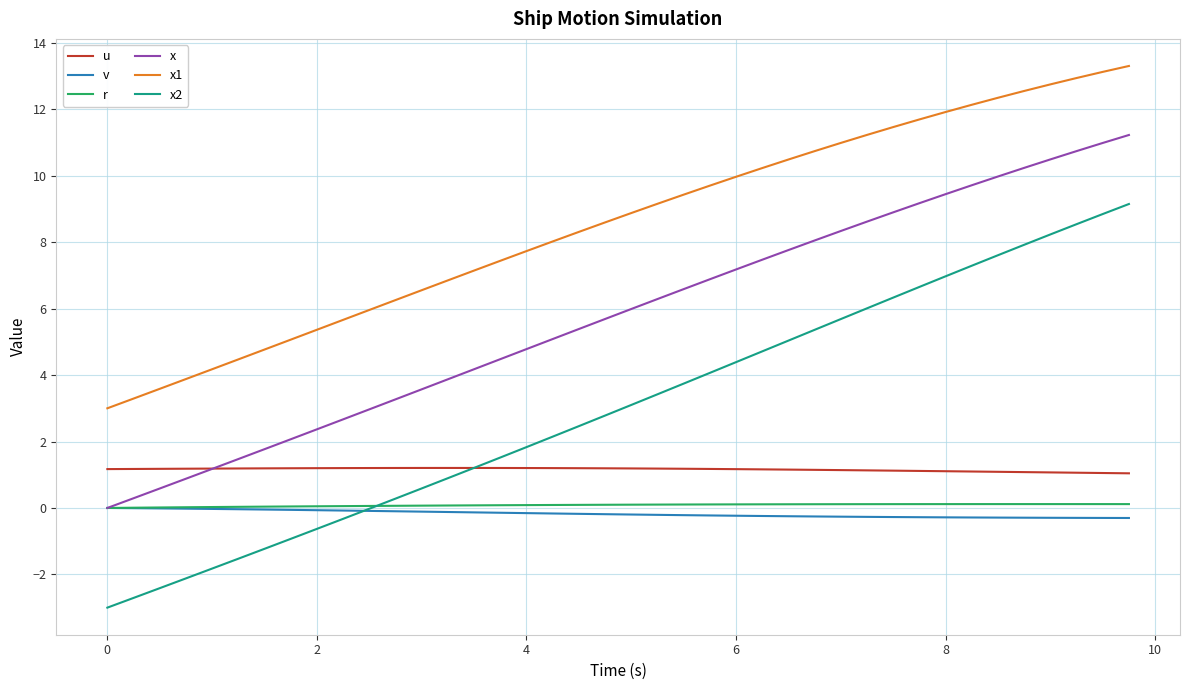

Which series has the largest total across all categories?

x1